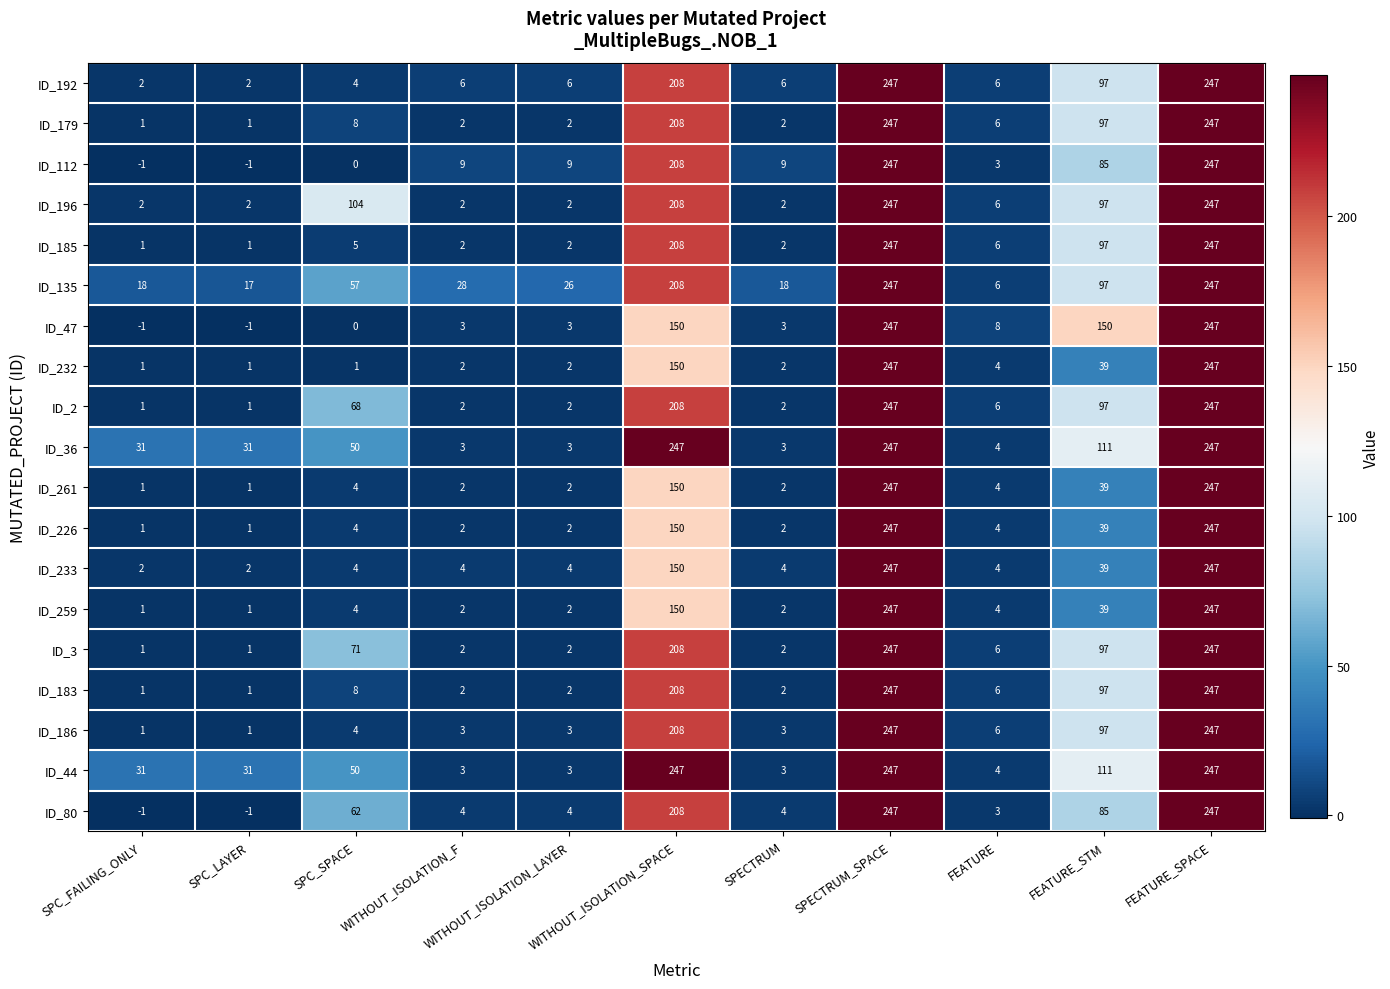

What is the smallest value displayed?

-1